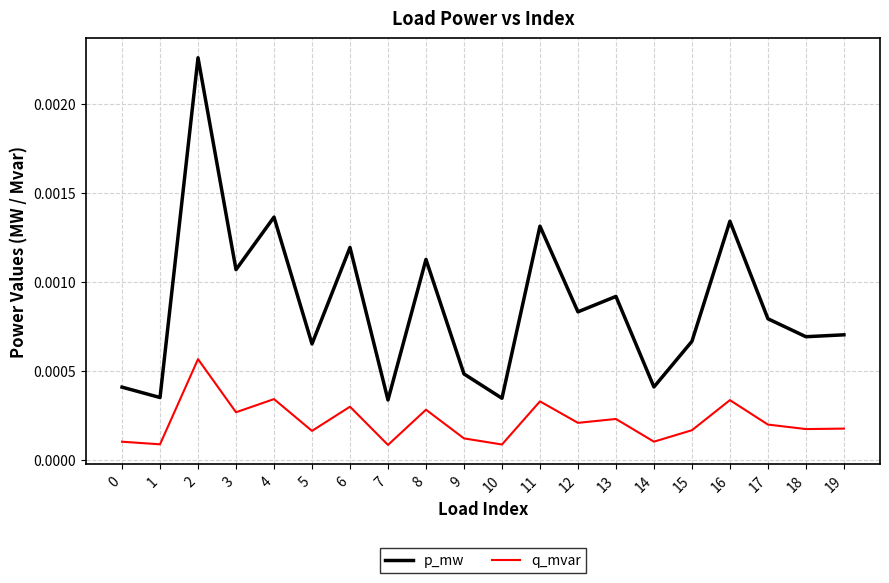

True or false: p_mw and q_mvar intersect in this chart.

False